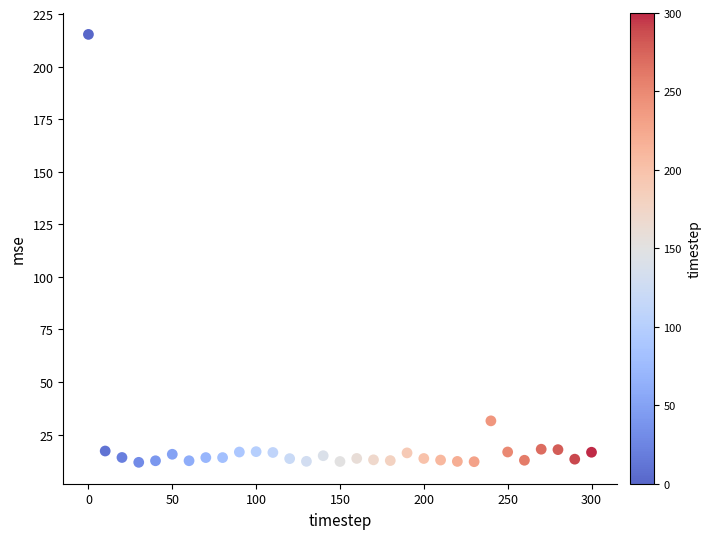

What Y value in the scatter plot is closest to 113?

31.5